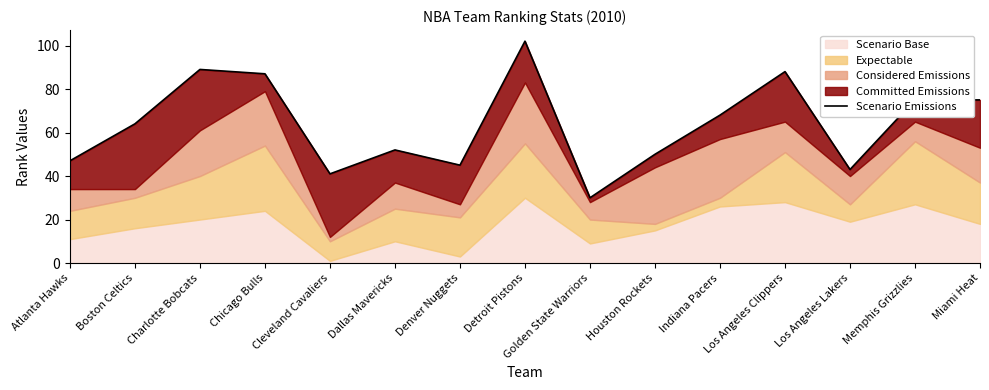

Reading left to right, extract all data points from this chart.

47	64	89	87	41	52	45	102	30	50	68	88	43	75	75